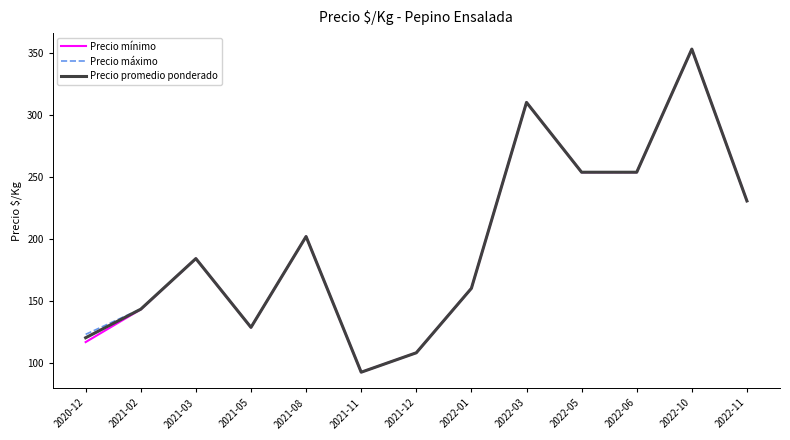

How many lines are shown in the chart?

3